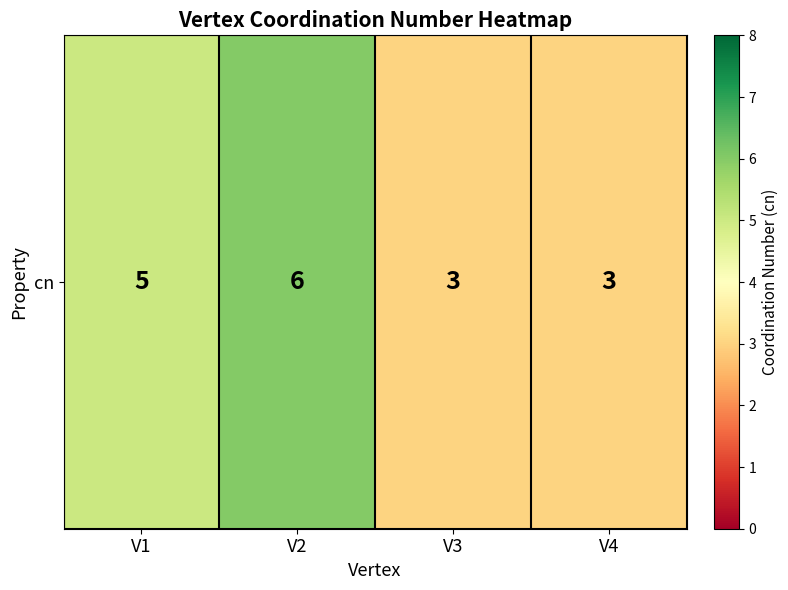

Rank the categories by value from lowest to highest.

V3, V4, V1, V2